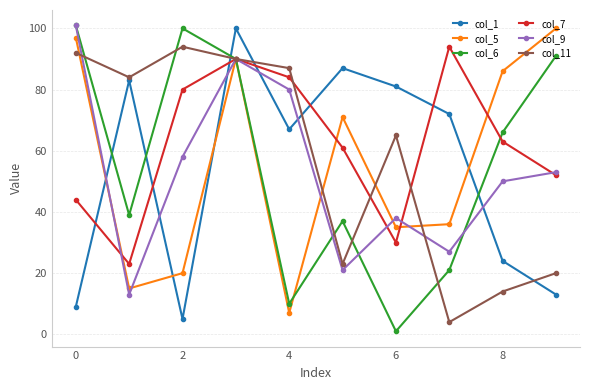

What is the difference between the maximum and second lowest values in the col_5 series?

85